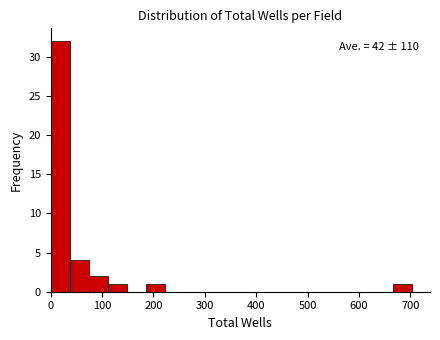

Around what value on the x-axis is the tallest bar? Give the approximate position of its centre, as read against the axis.

20